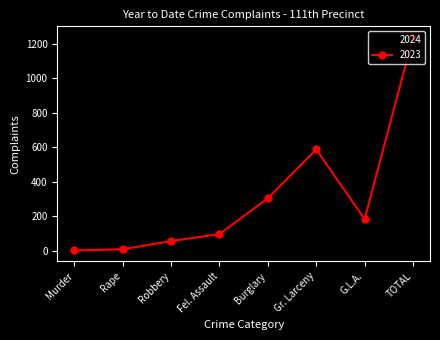

What is the lowest value of the 2023 series?

2